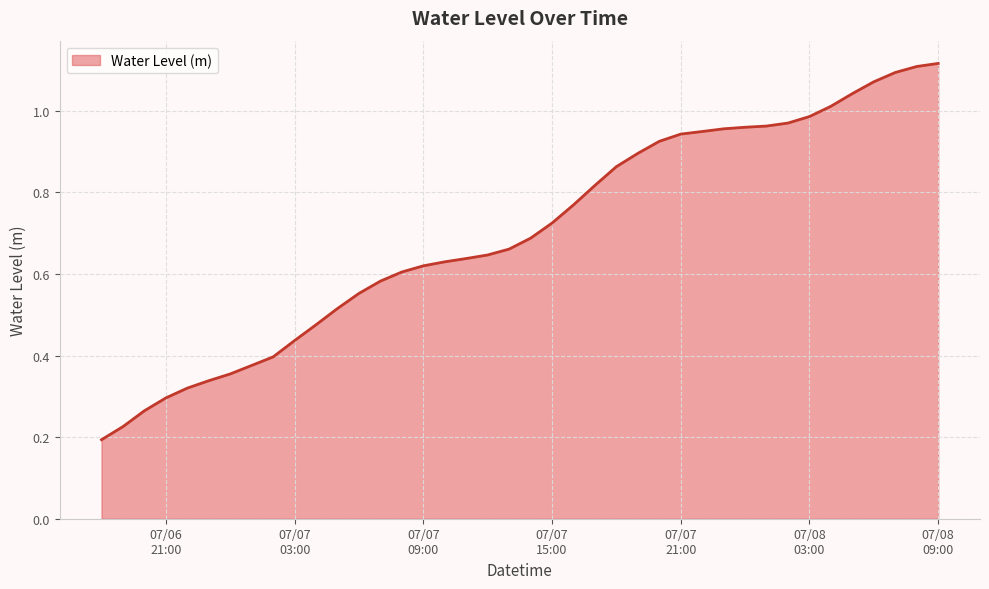

How many lines are shown in the chart?

1